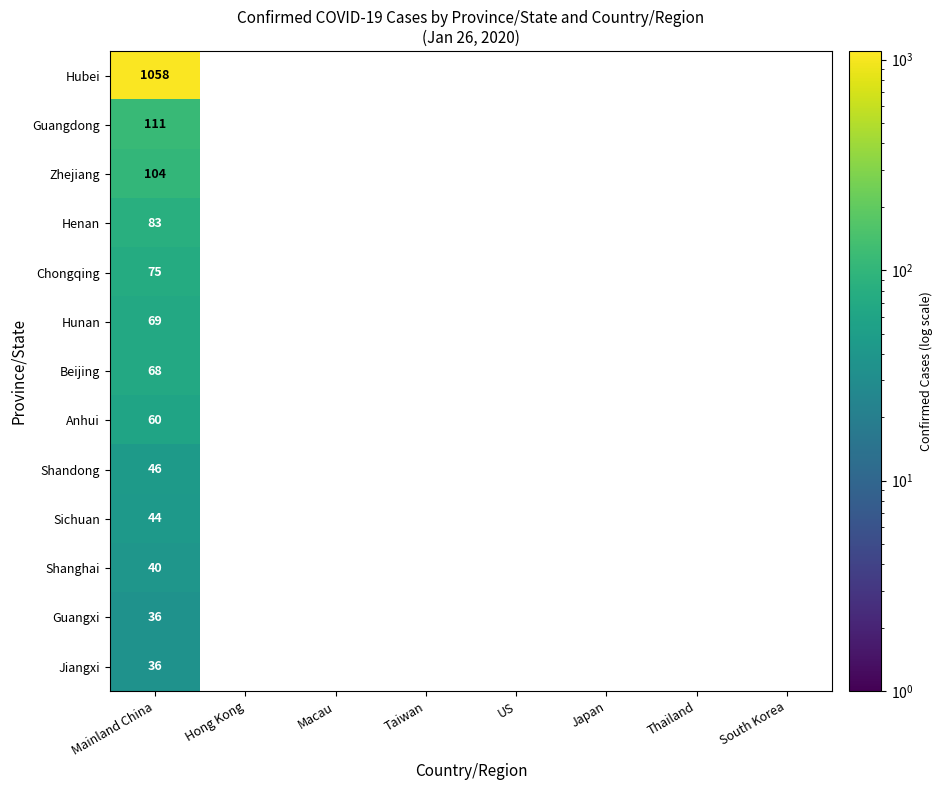

The Zhejiang series shows 51 at Mainland China. True or false?

False